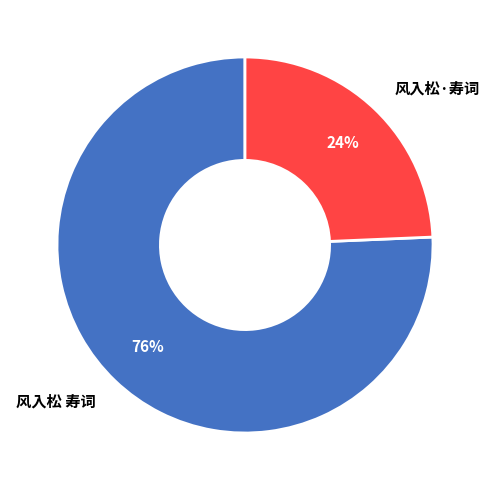

What is the largest slice in the pie chart?

风入松 寿词